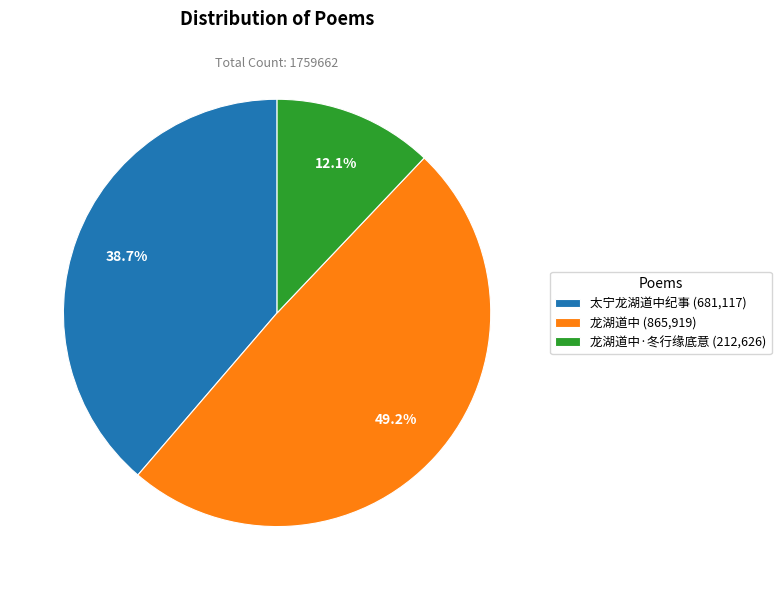

Does 龙湖道中 (865,919) represent more than half of the total?

No